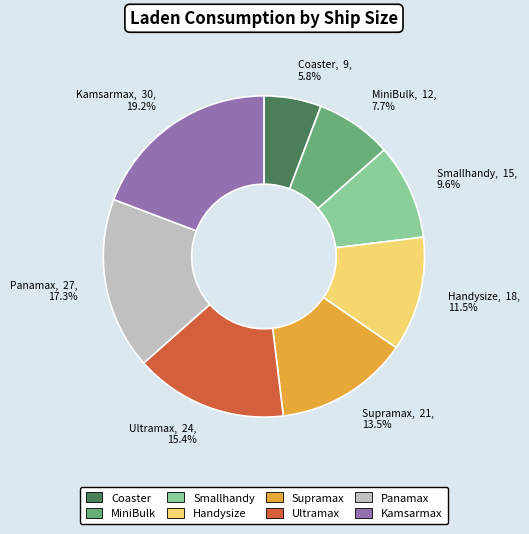

Is Supramax the majority of the pie?

No